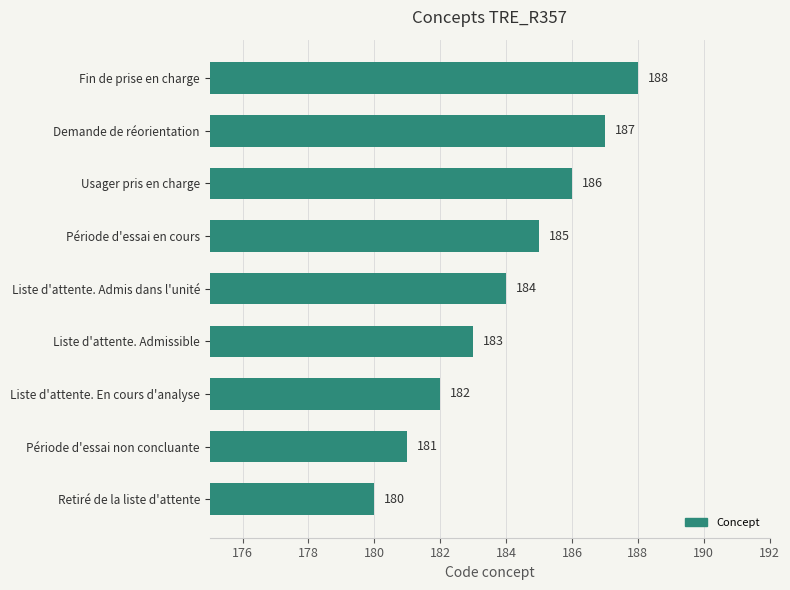

Reading top to bottom, what are all the values shown in this chart?

Fin de prise en charge=188	Demande de réorientation=187	Usager pris en charge=186	Période d'essai en cours=185	Liste d'attente. Admis dans l'unité=184	Liste d'attente. Admissible=183	Liste d'attente. En cours d'analyse=182	Période d'essai non concluante=181	Retiré de la liste d'attente=180